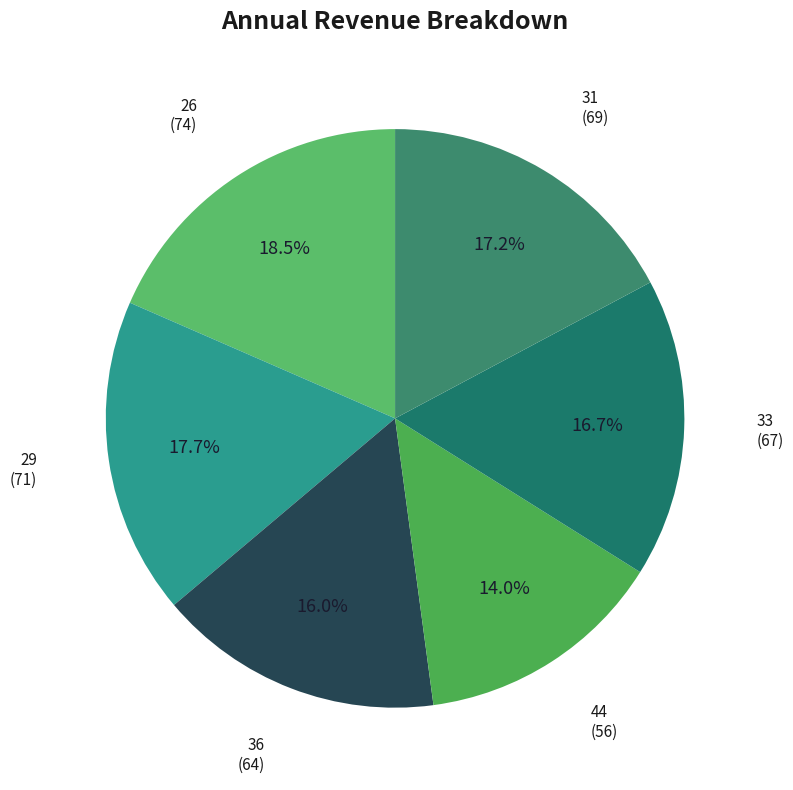

How many slices are in this pie chart?

6